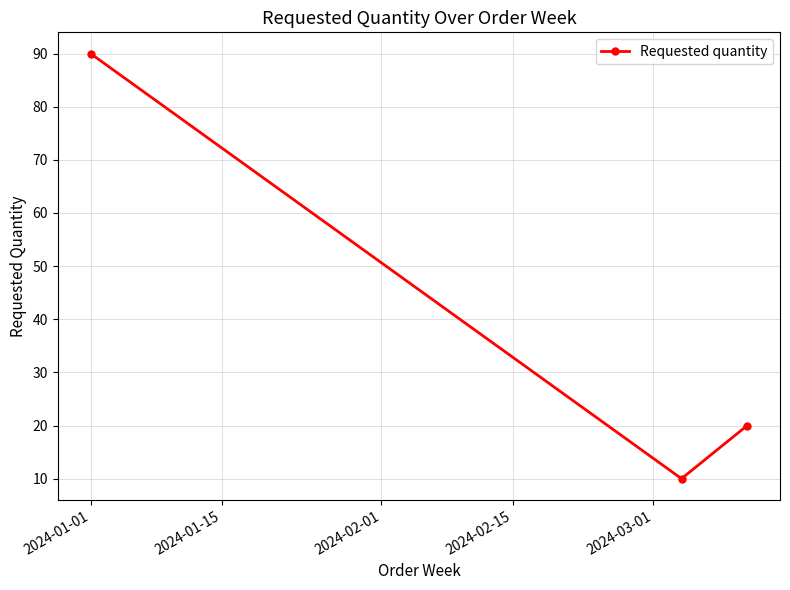

How many values are between 10 and 90?

3